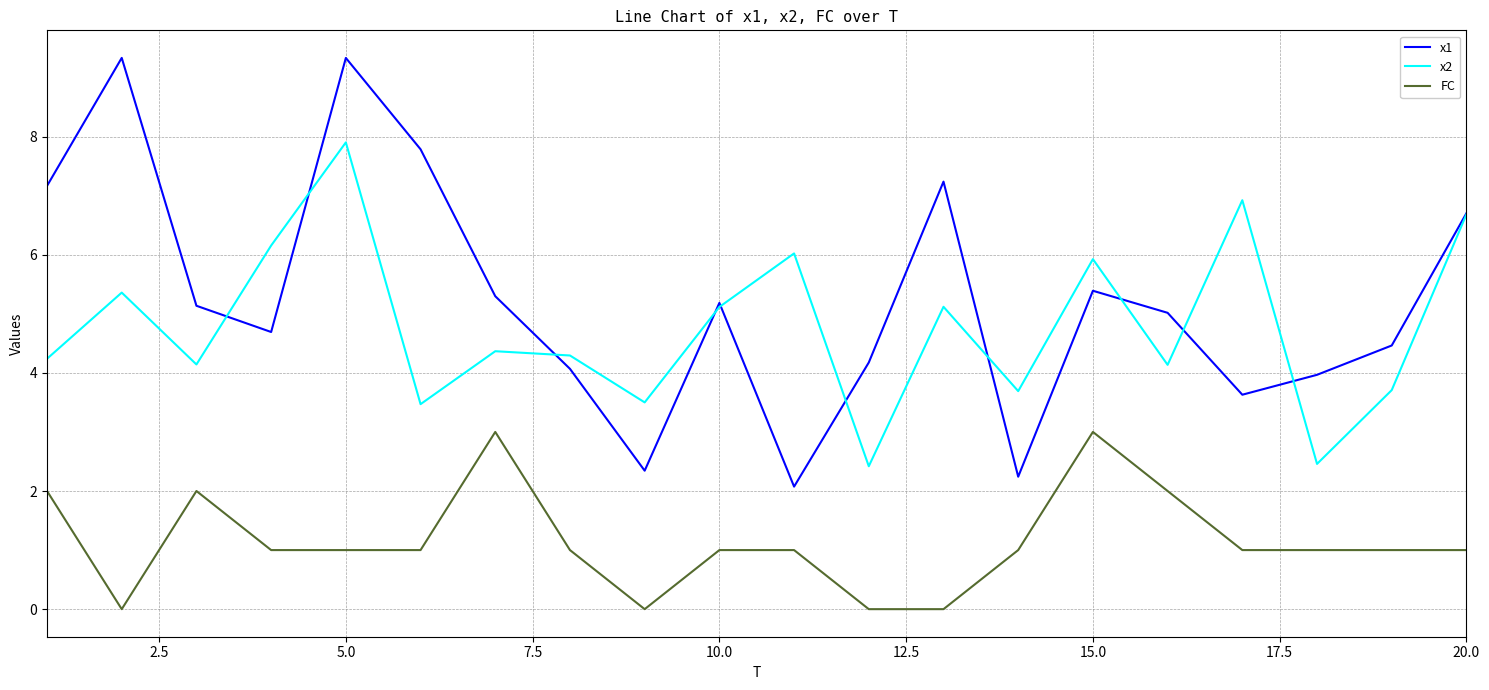

Which series has the largest total across all categories?

x1